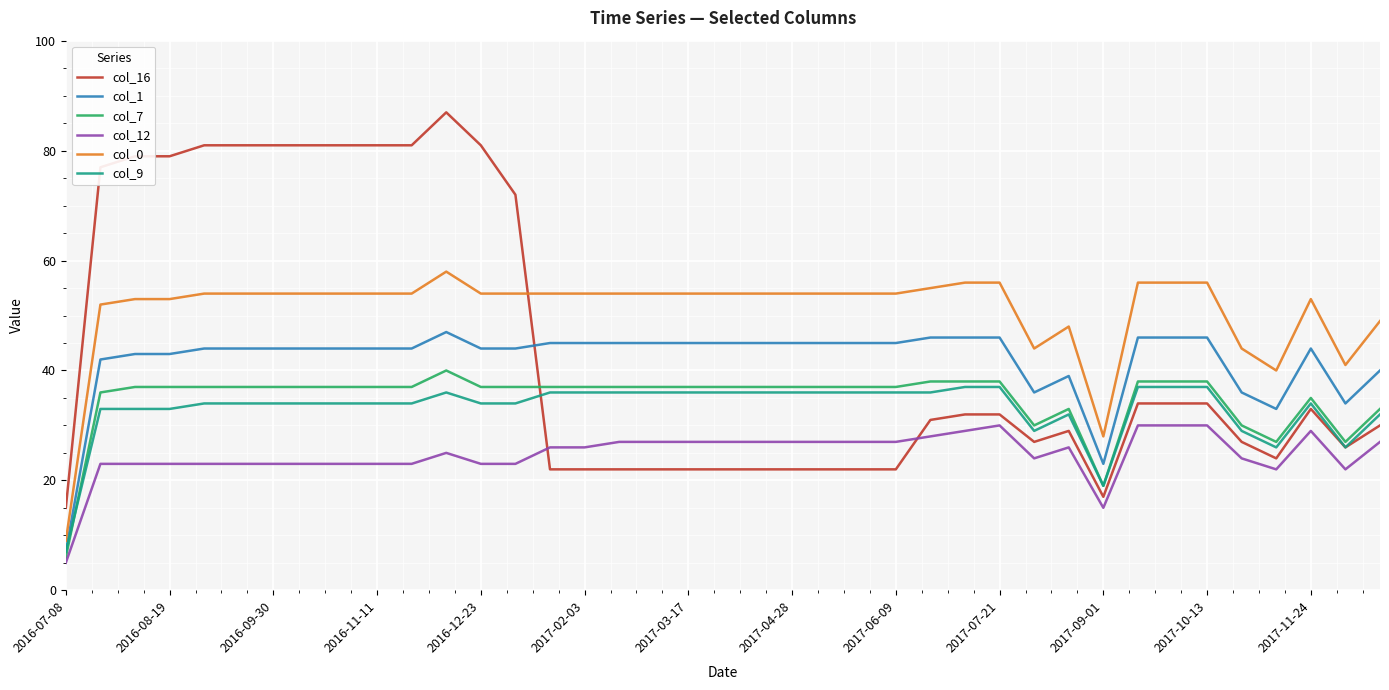

True or false: col_0 and col_7 cross at least once.

False